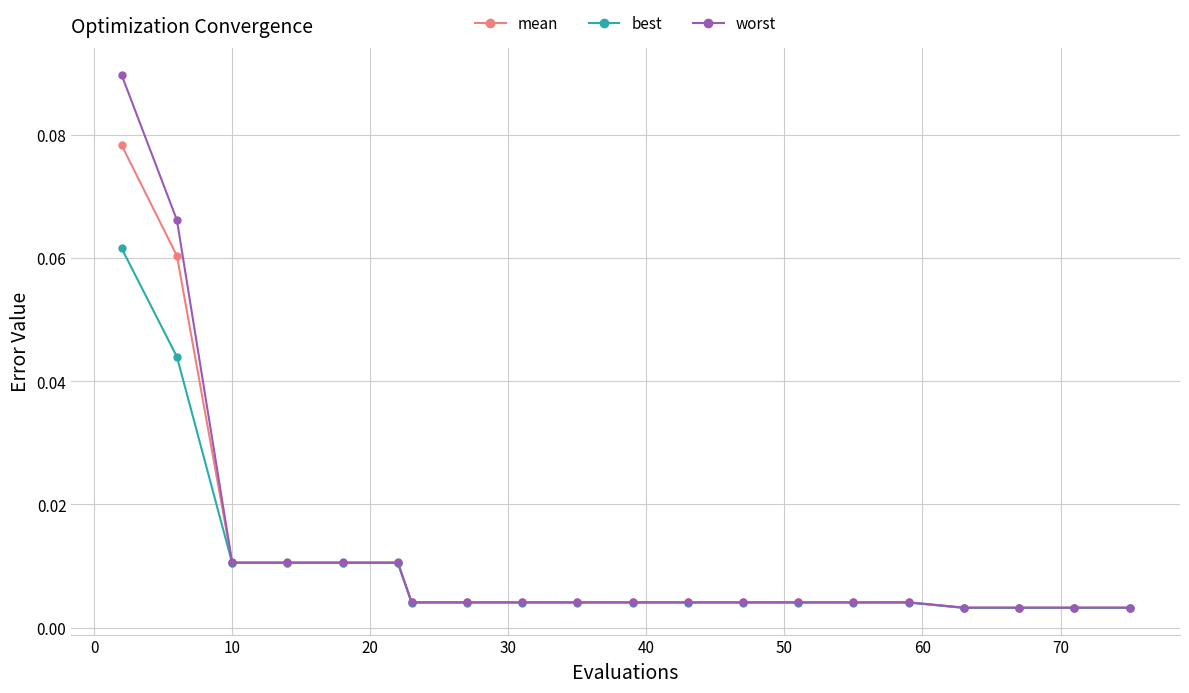

What is the maximum value for best?

0.1